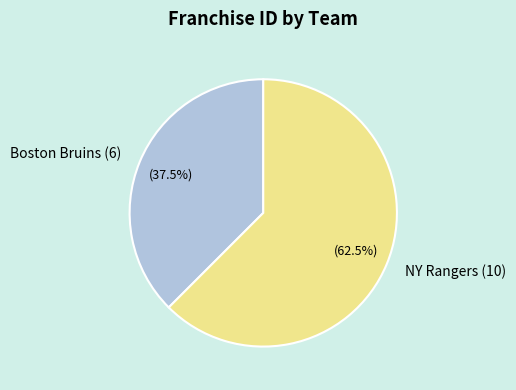

To the nearest percent, what is the difference between the largest and smallest slice percentages?

25%